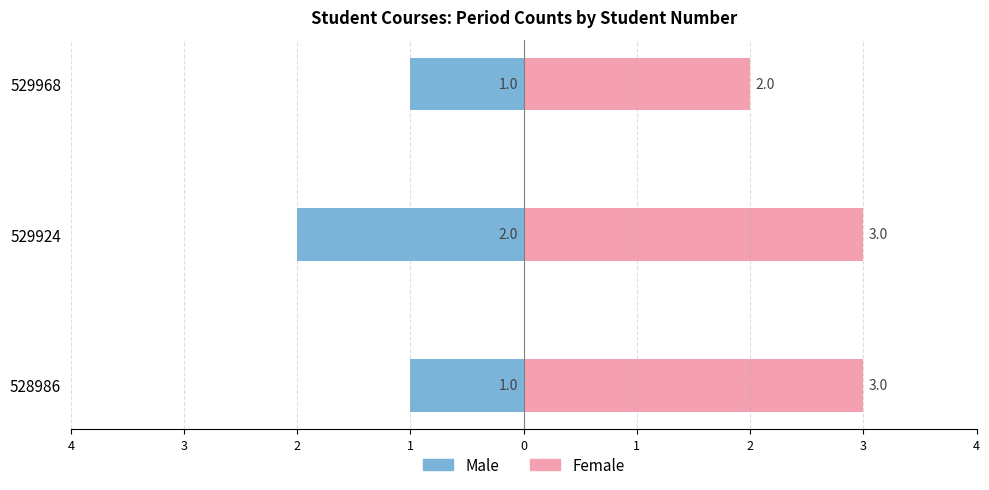

Reading left to right, extract all data points from this chart.

Male: -1	-2	-1
Female: 3	3	2